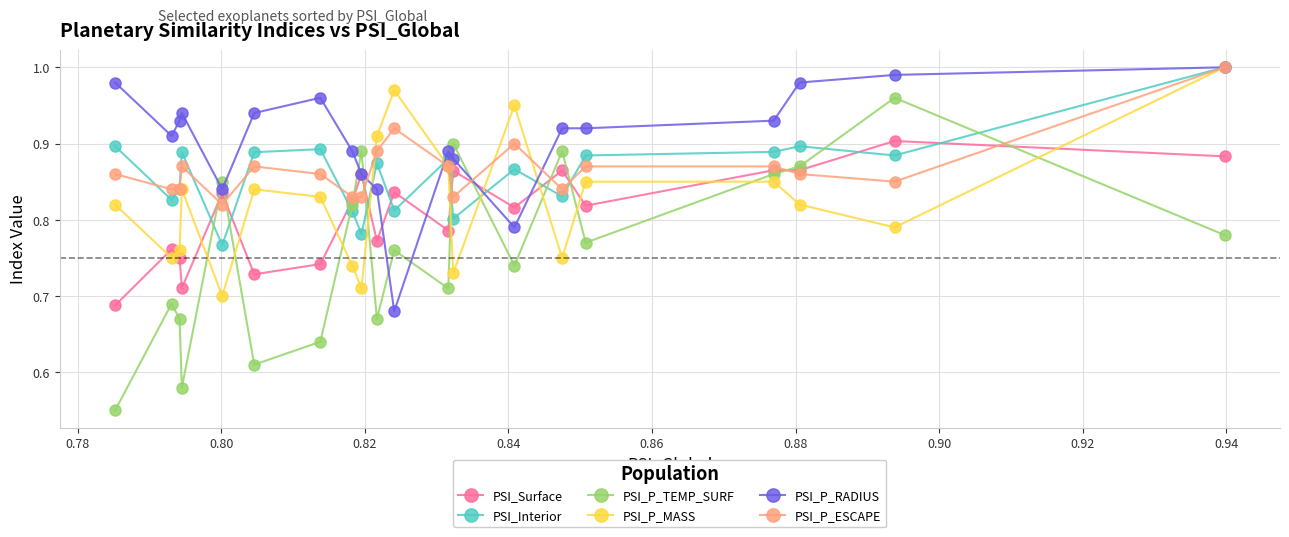

How many intersections are there between PSI_P_TEMP_SURF and PSI_Interior?

10